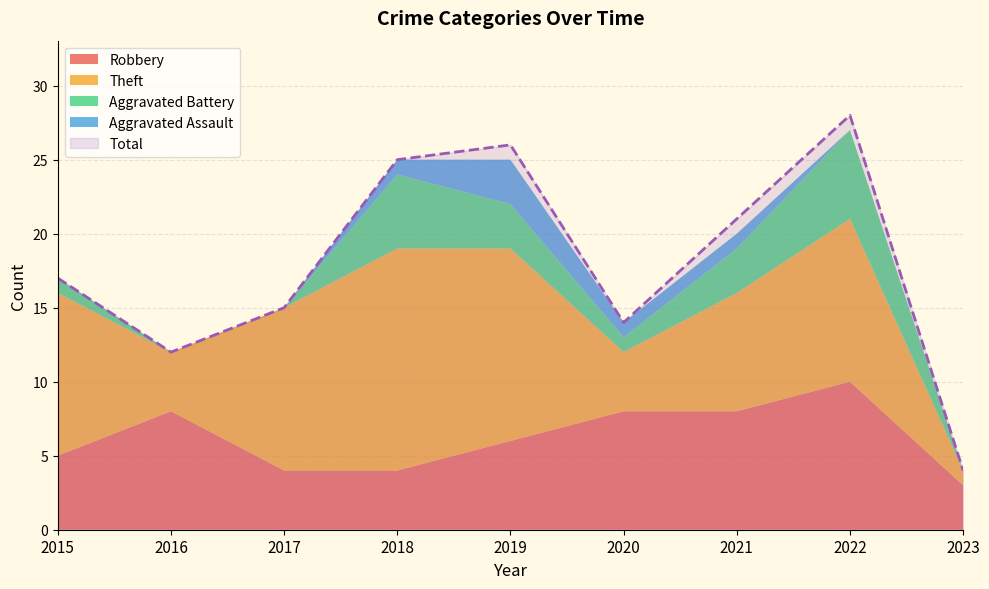

Count the number of data series in this chart.

5